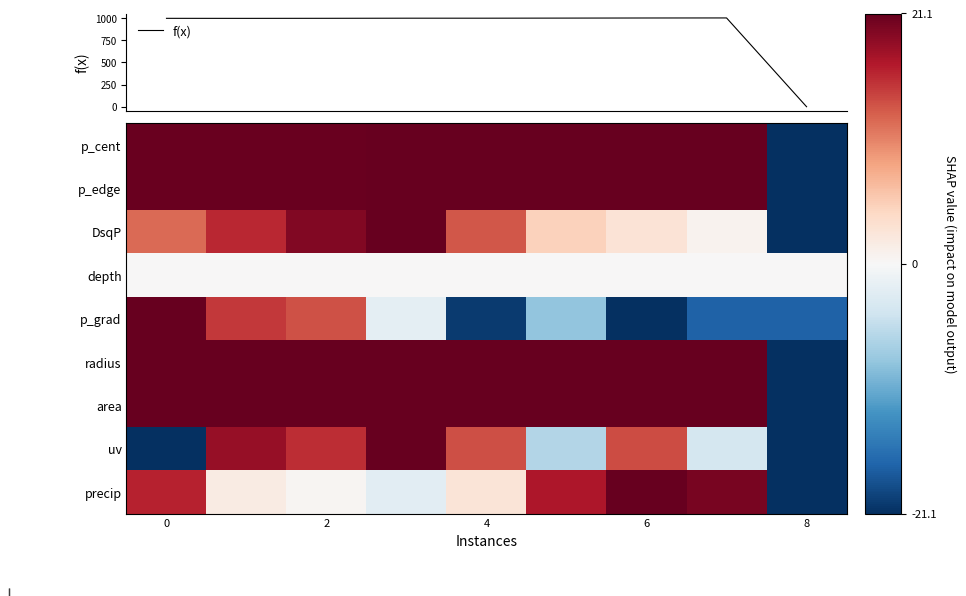

What is the maximum value shown in the chart?

1001.5